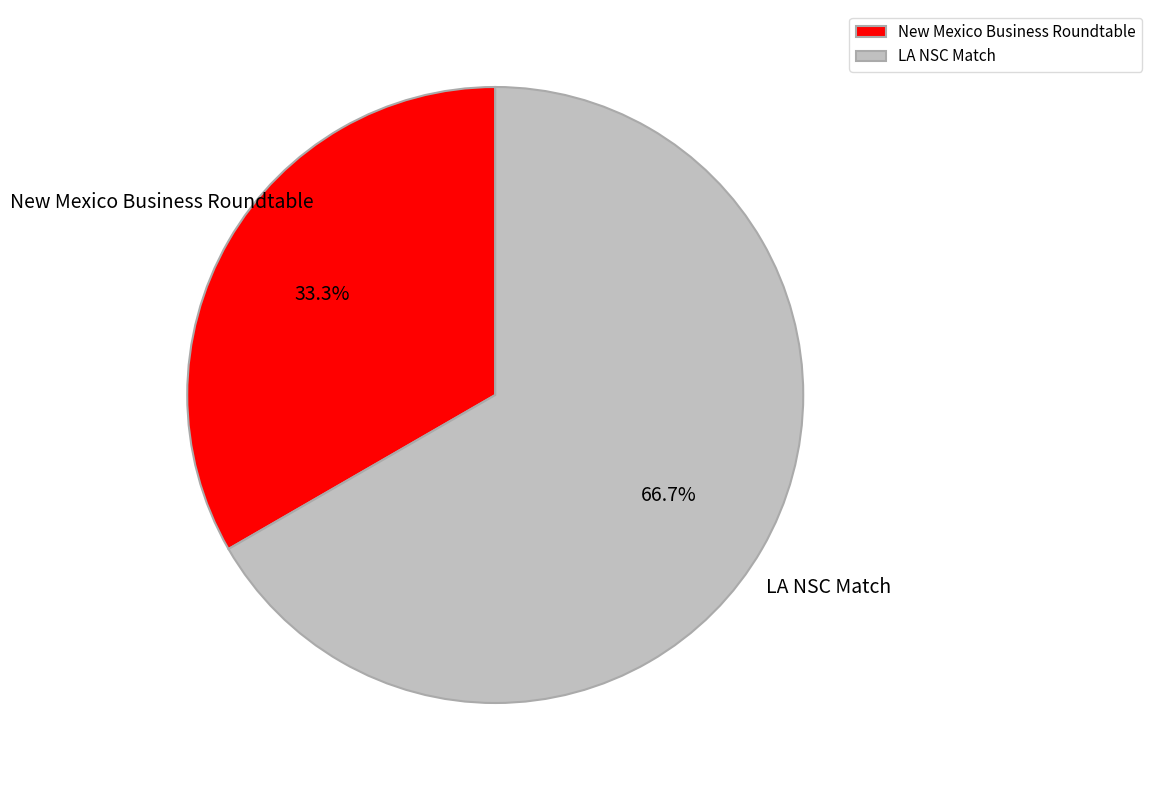

True or false: LA NSC Match accounts for 67% of the total.

True